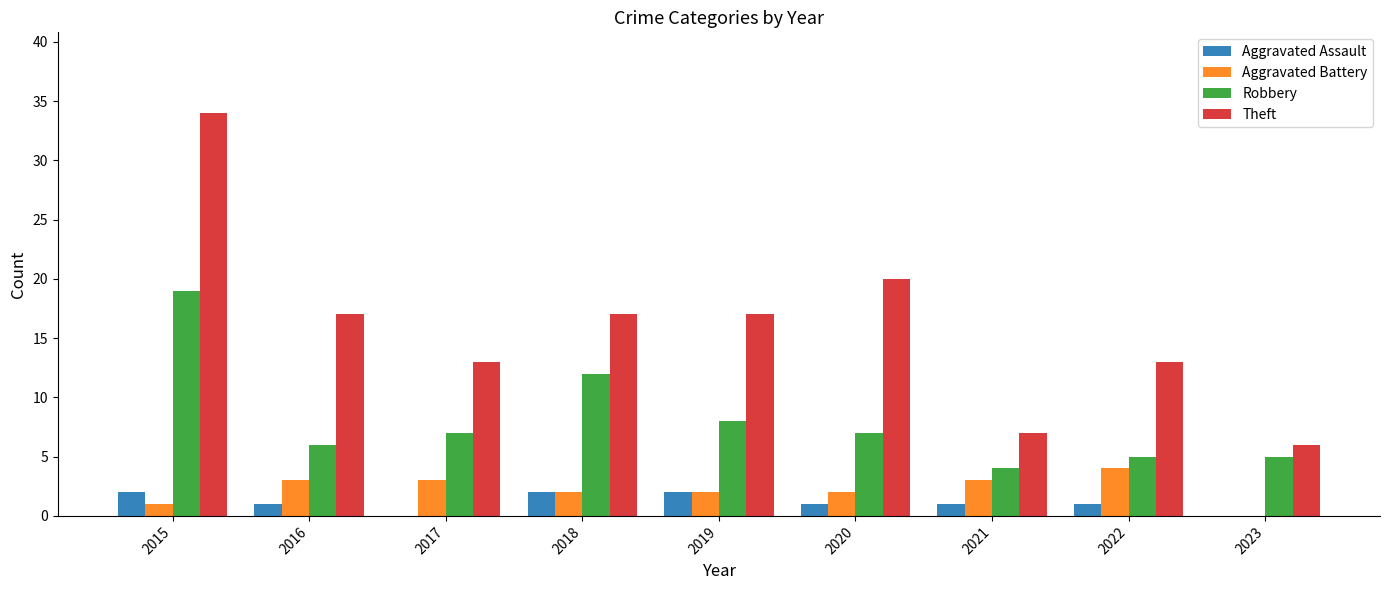

What is the sum of the Theft values at 2019 and 2023?

23